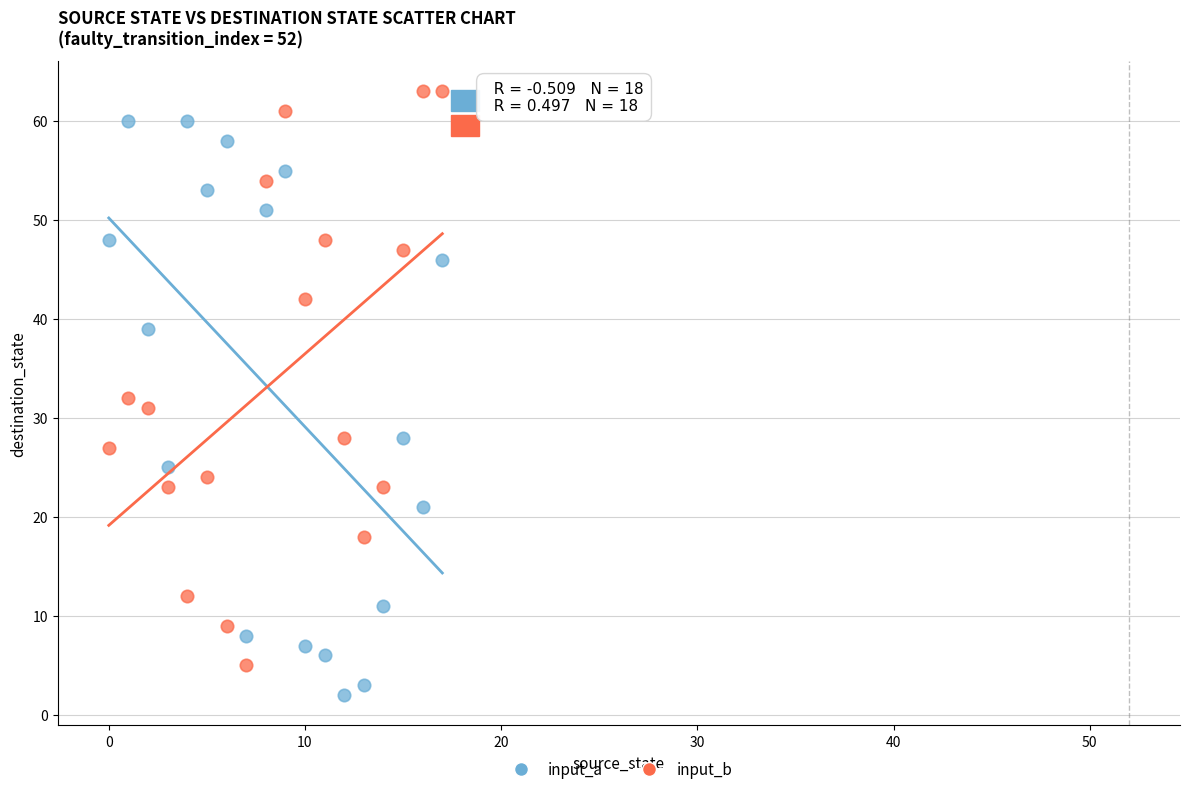

What are all the series names shown in the legend?

input_a, input_b